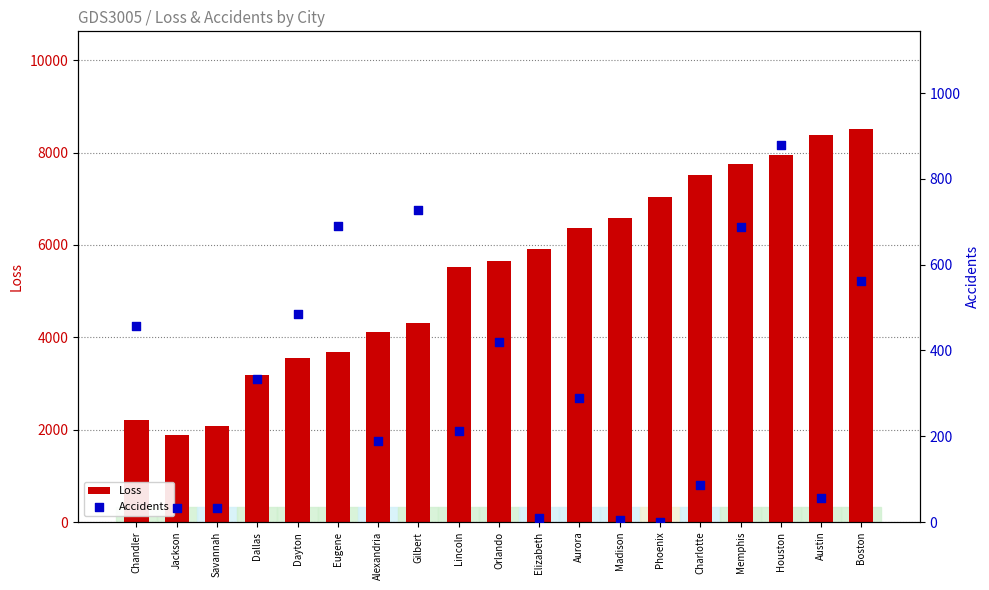

Is the value of Loss at Savannah greater than the value of Accidents at Lincoln?

Yes